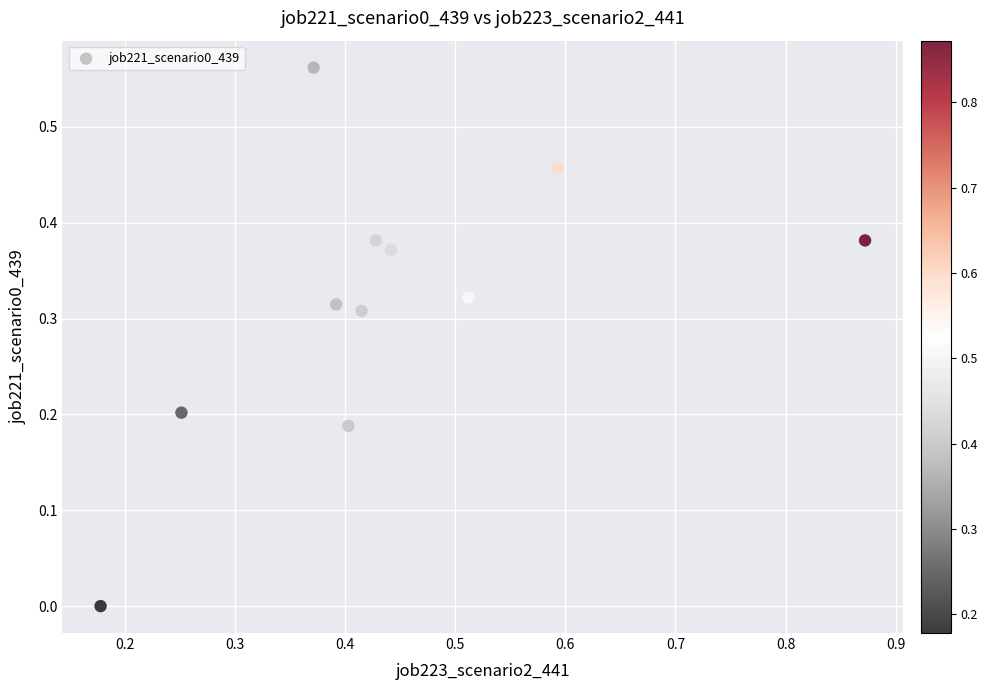

What is the range of X values (max minus min)?

0.7